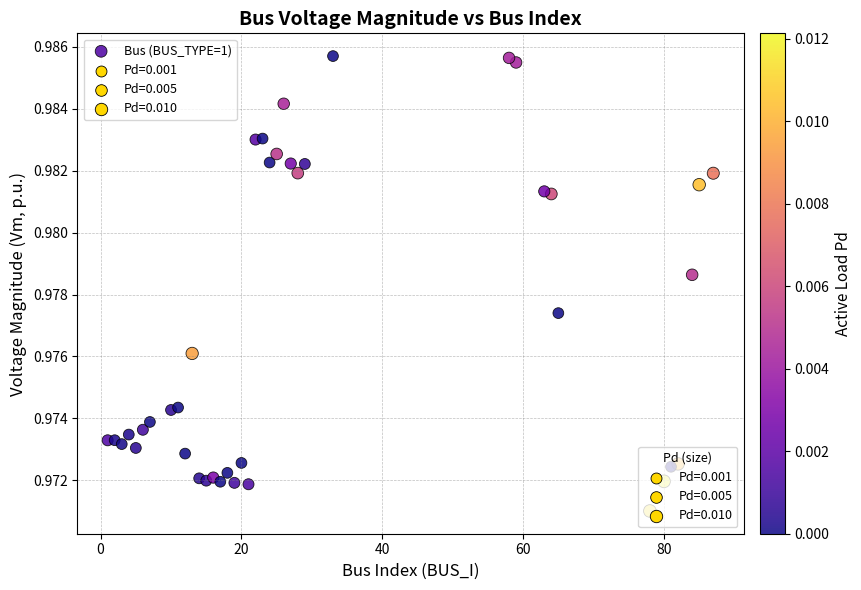

What is the range of X values (max minus min)?

86.0